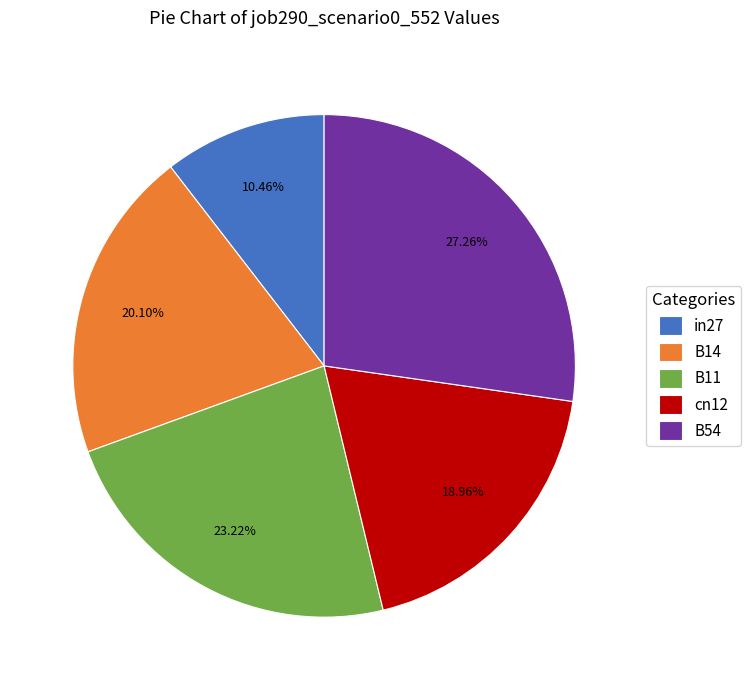

Is B54 the majority of the pie?

No